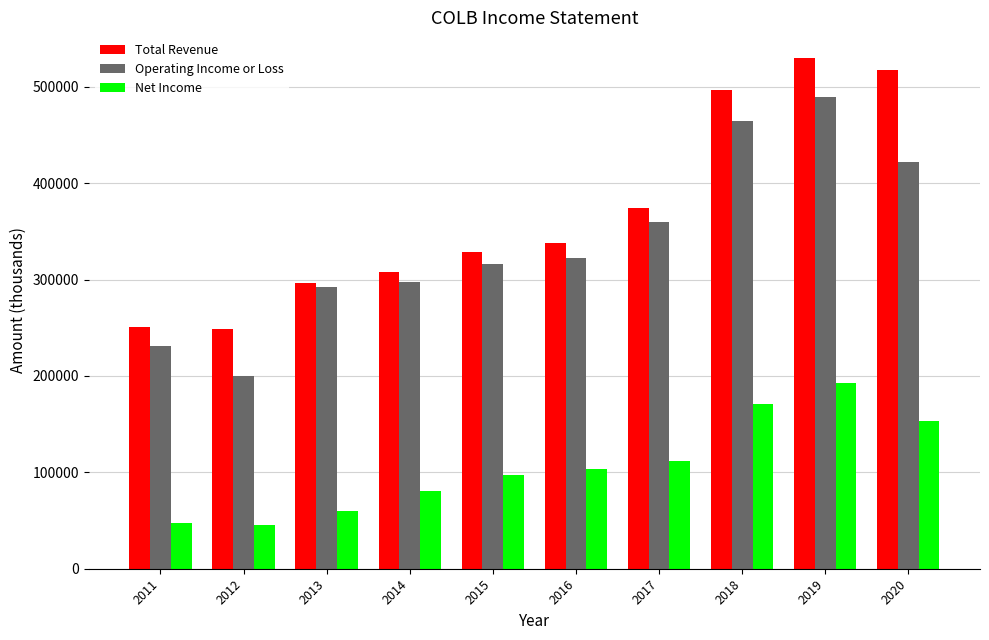

At how many categories does at least one series exceed 133619?

10